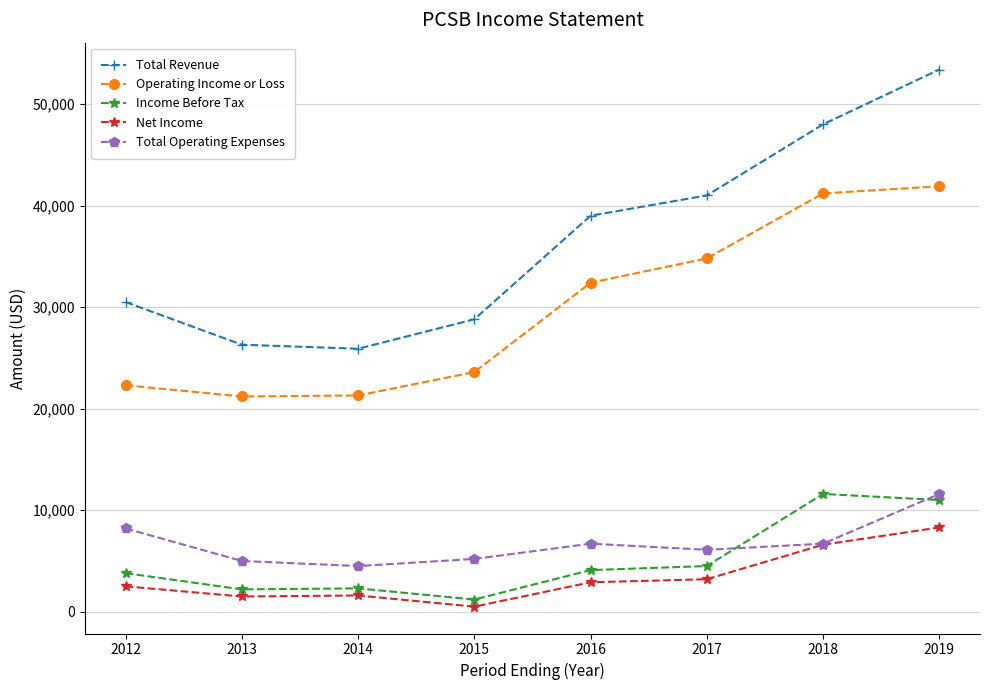

Which series has the widest spread of values?

Total Revenue